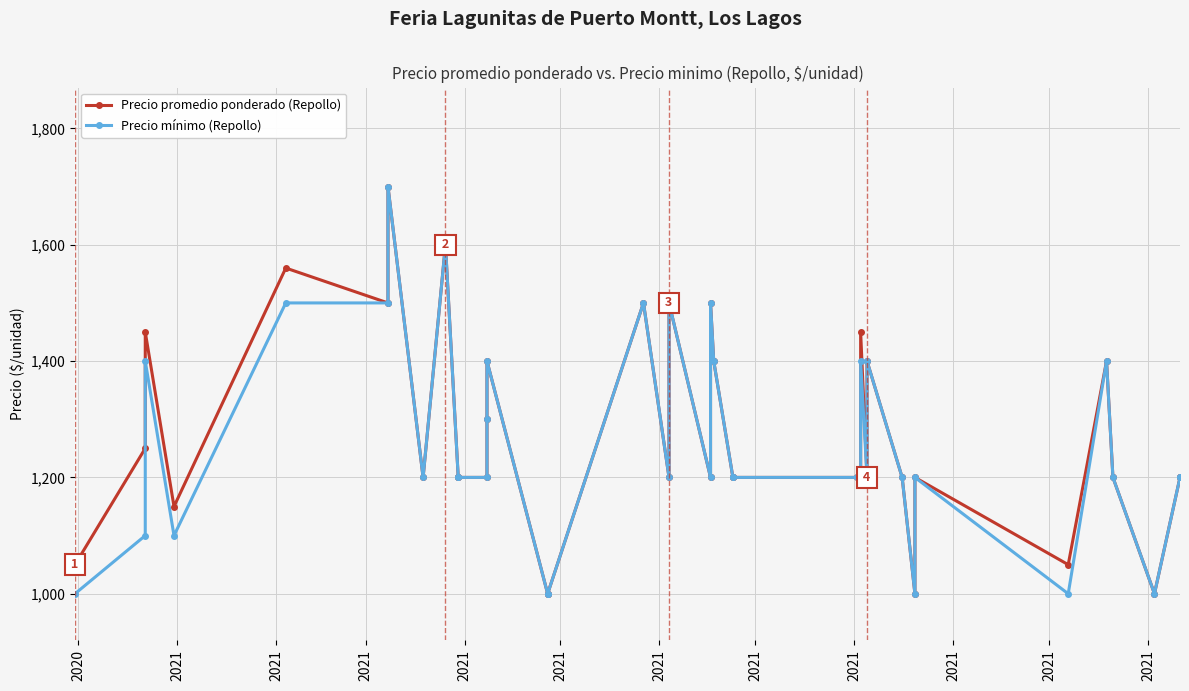

Rank the series at 2021 from highest to lowest value.

Precio promedio ponderado (Repollo), Precio mínimo (Repollo)